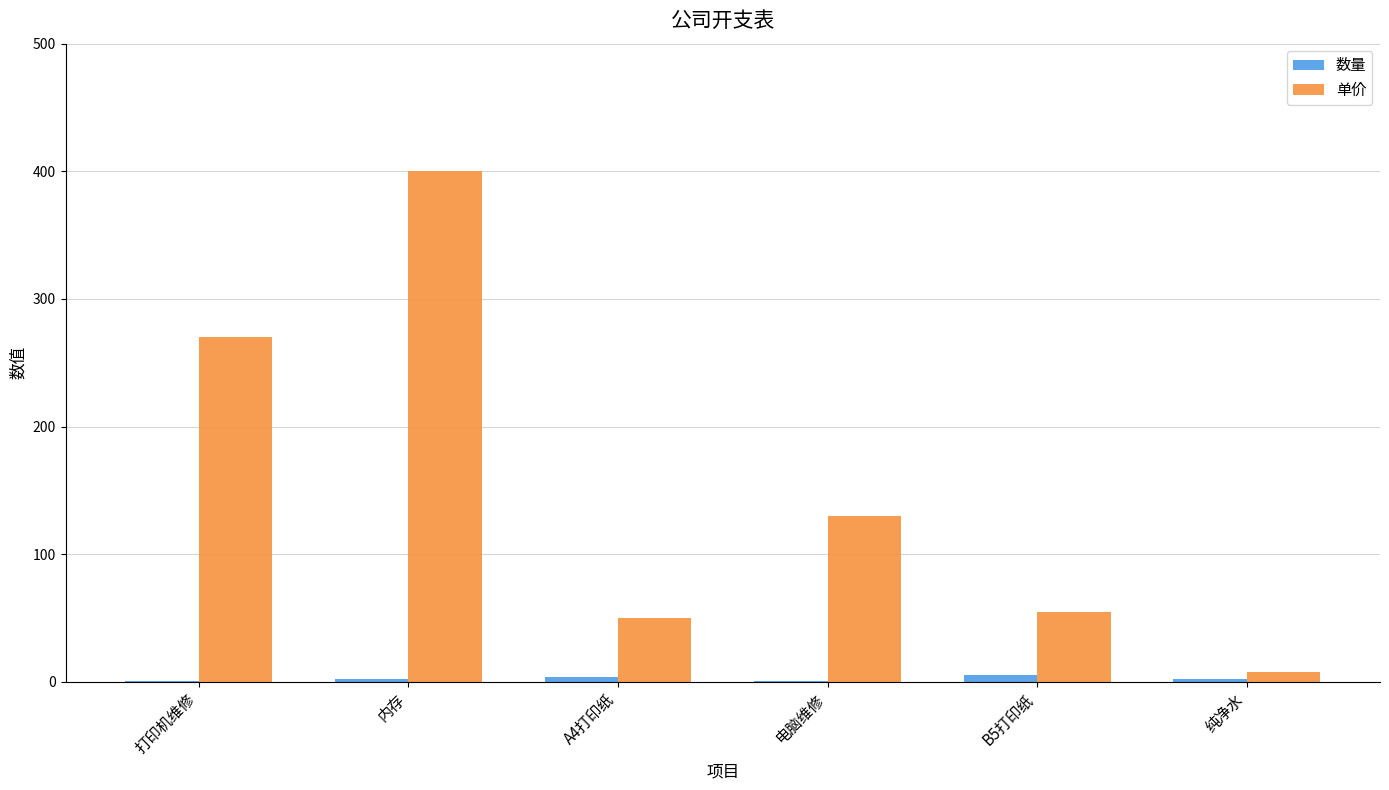

Is the value of 单价 at 电脑维修 greater than the value of 数量 at A4打印纸?

Yes